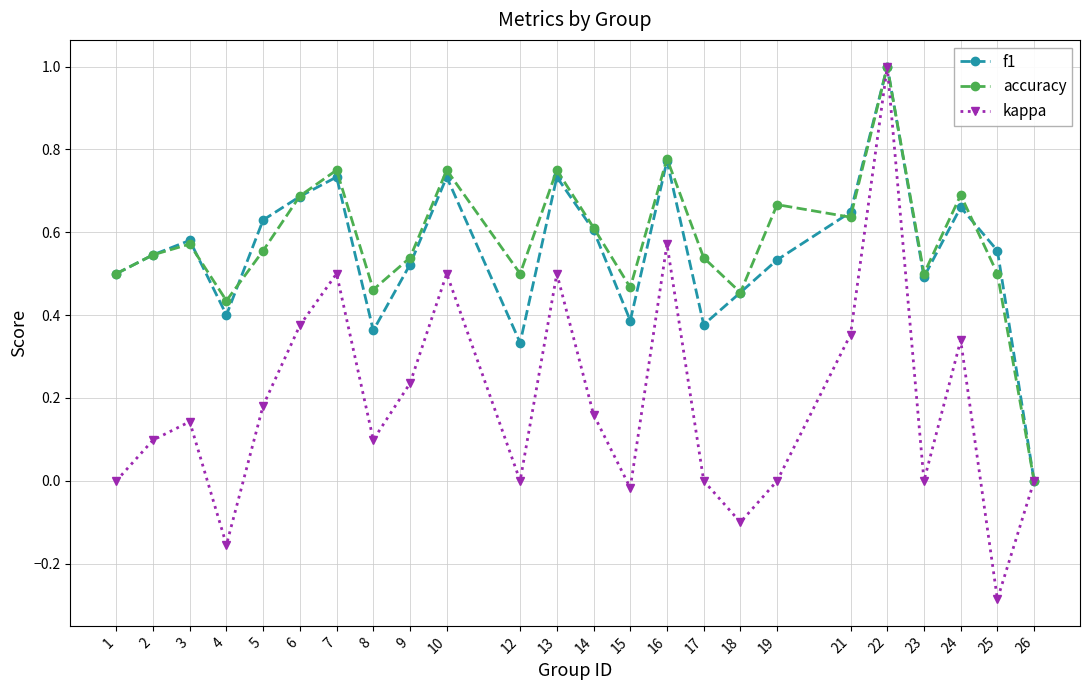

What is the maximum value for kappa?

1.0